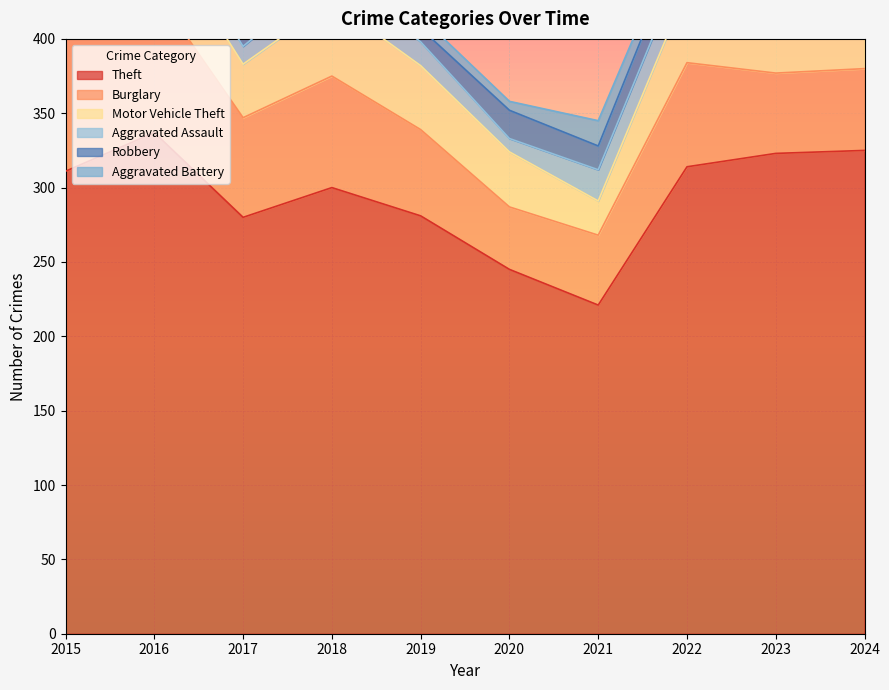

What is the value of the Aggravated Battery point at the 4th from the left?

8